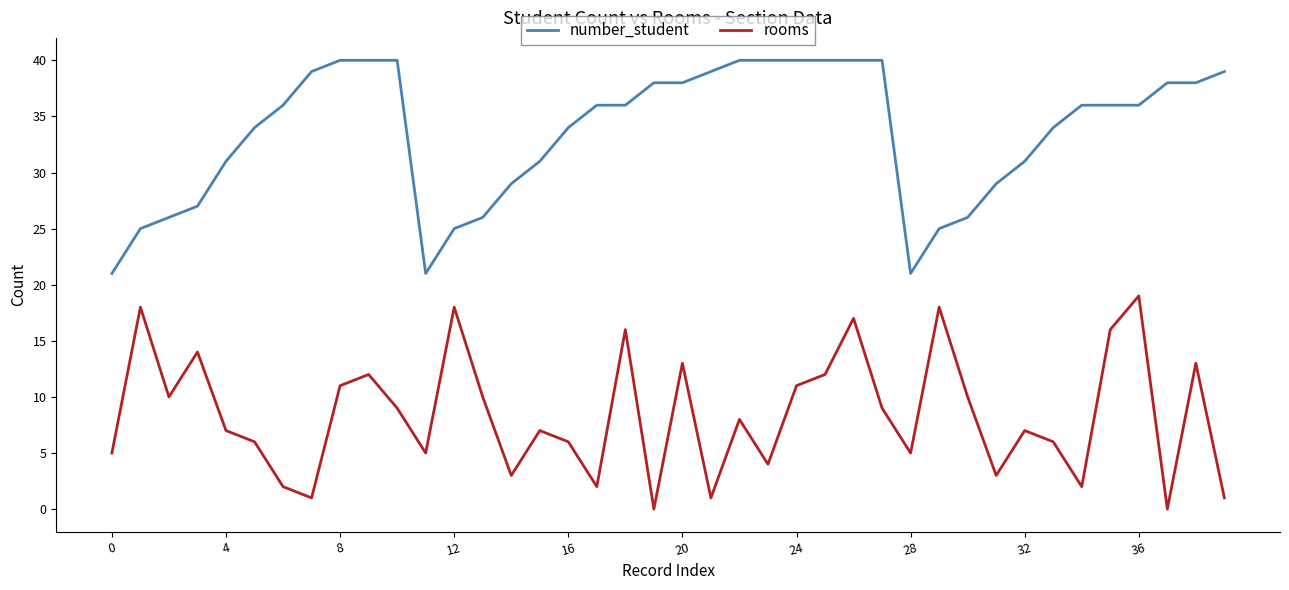

At how many categories does at least one series exceed 22?

37